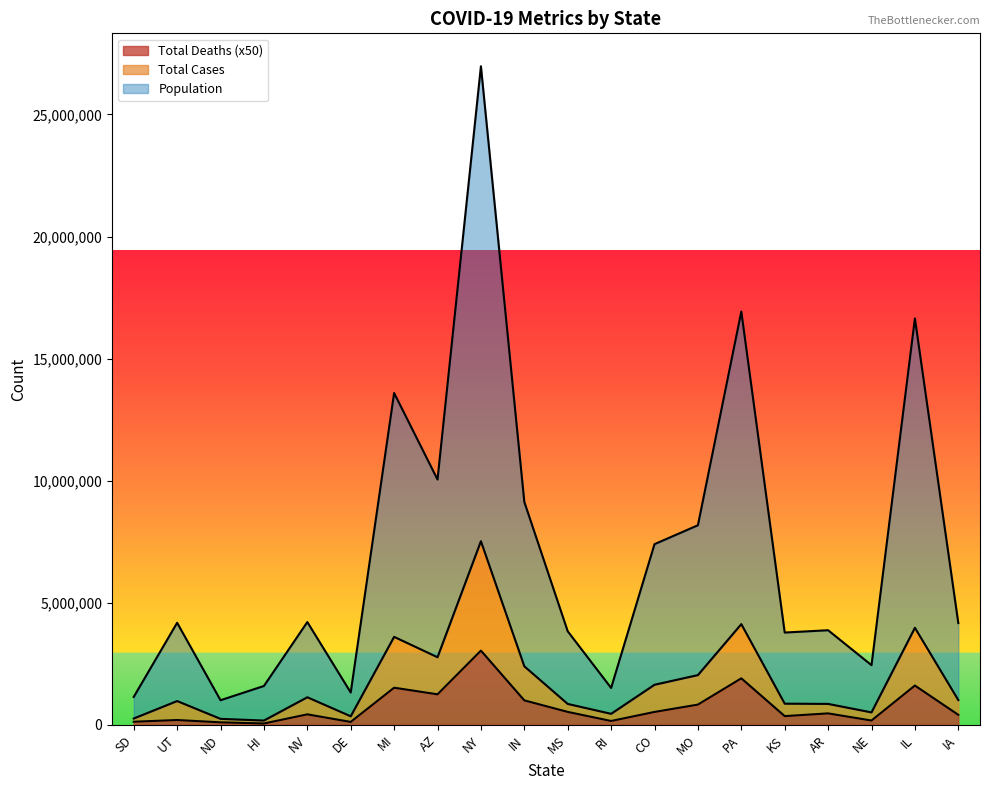

Where is the first local maximum for Total Deaths?

UT